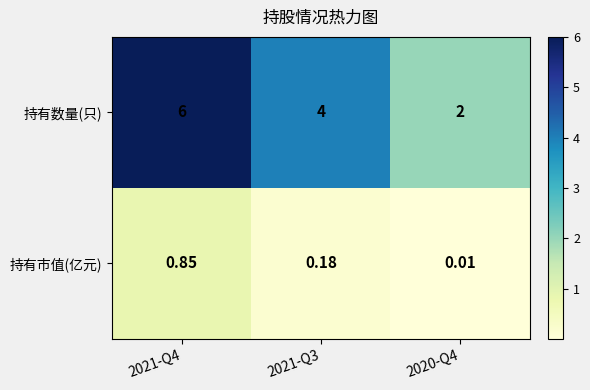

Between 2021-Q3 and 2020-Q4, which series saw the biggest shift?

持有数量(只)